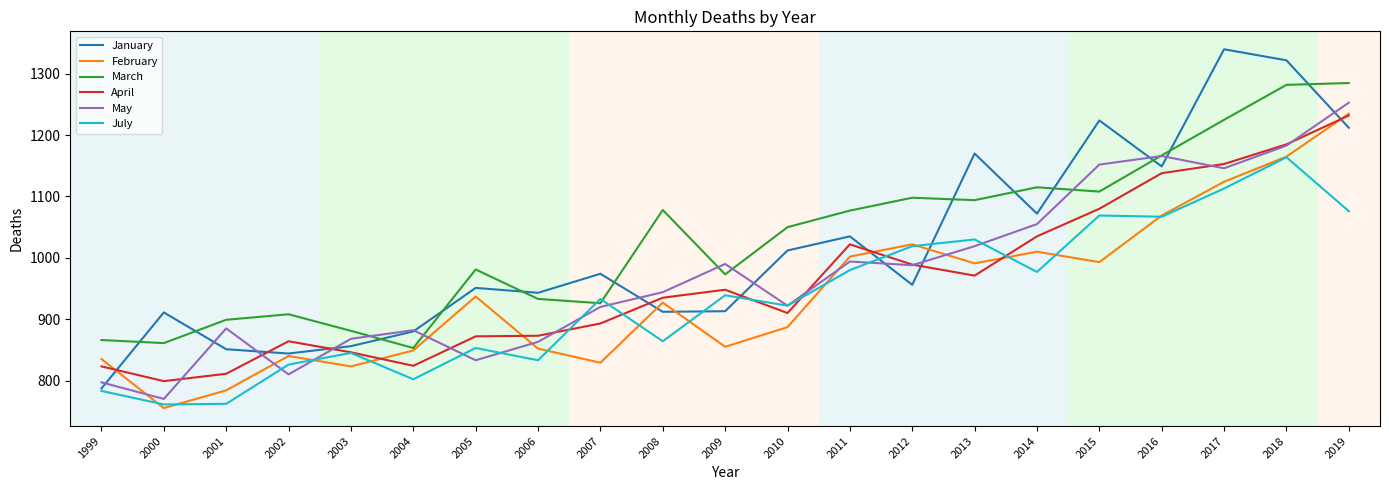

How many lines are shown in the chart?

6